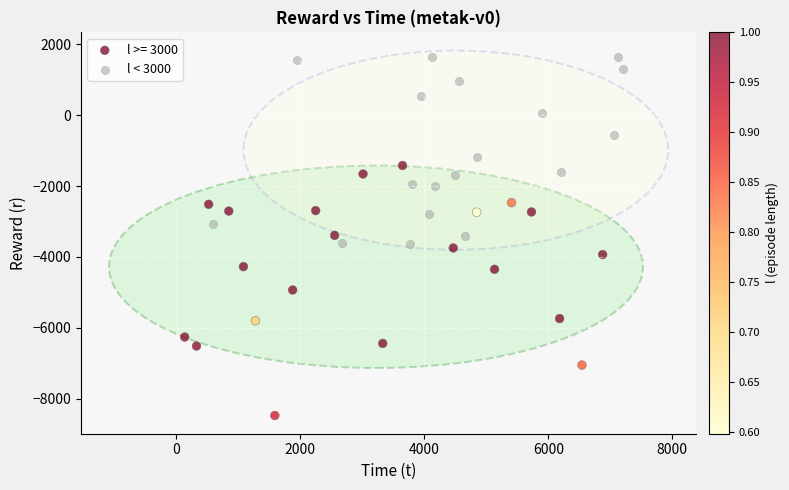

Which series contains the highest Y value?

l < 3000